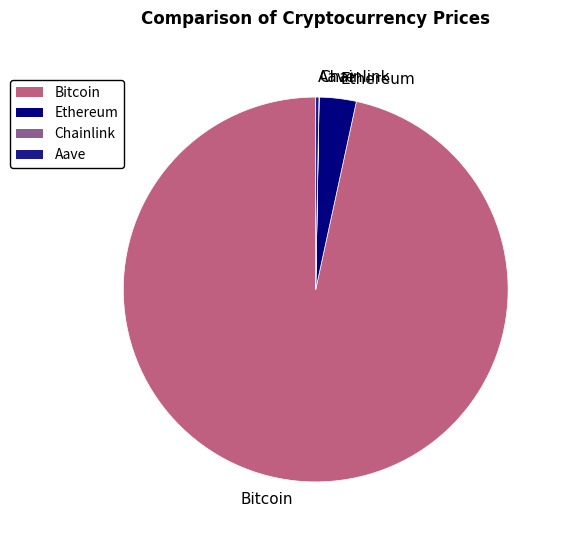

What is the largest slice in the pie chart?

Bitcoin